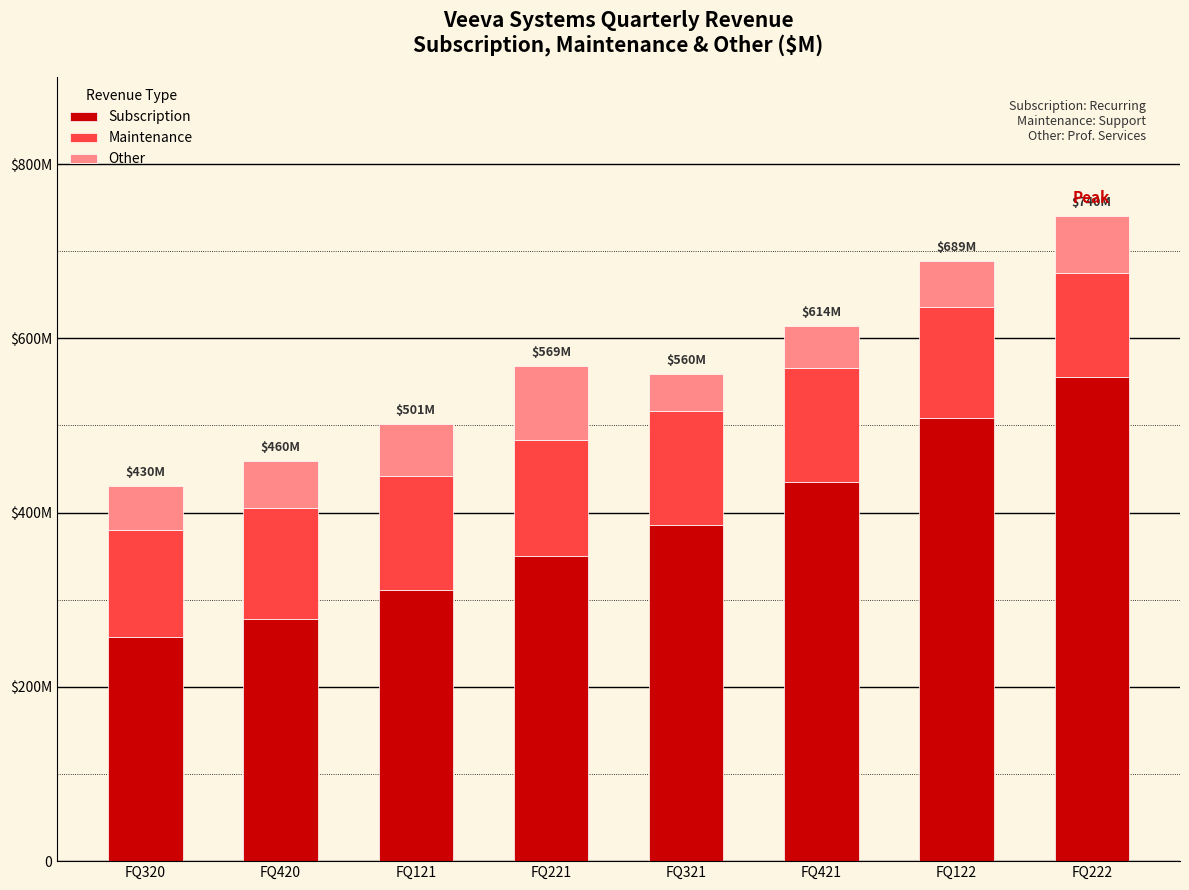

At which label does Subscription first exceed 385?

FQ321